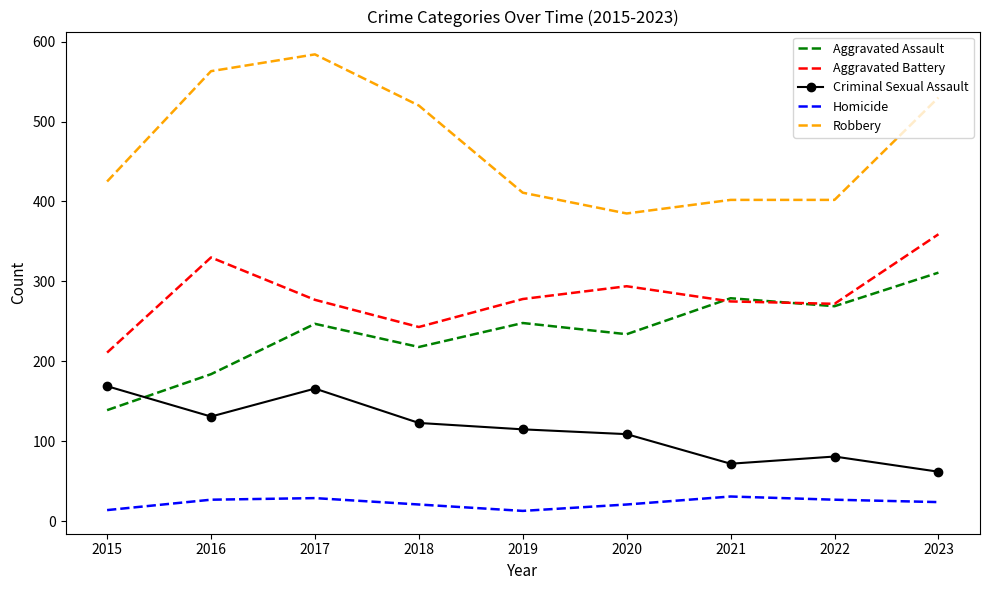

Which series has the largest total across all categories?

Robbery